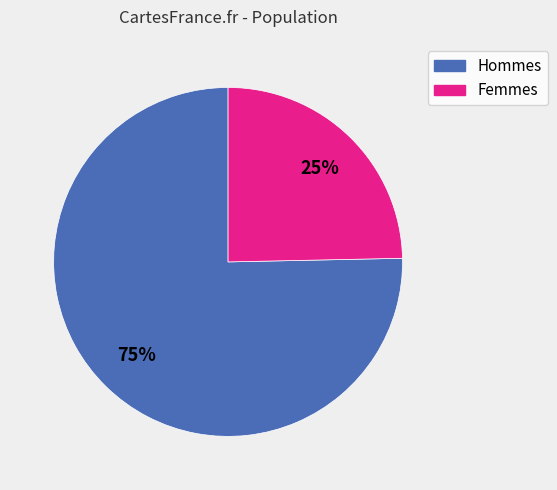

To the nearest percent, what is the average slice percentage?

50%